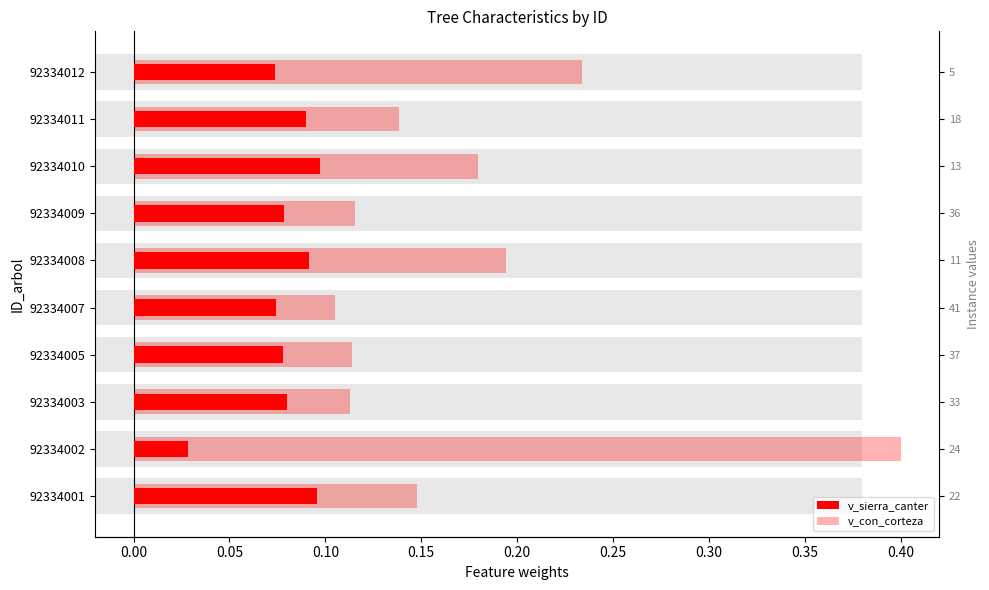

True or false: v_sierra_canter has a value of 0.1 at 92334008.

True